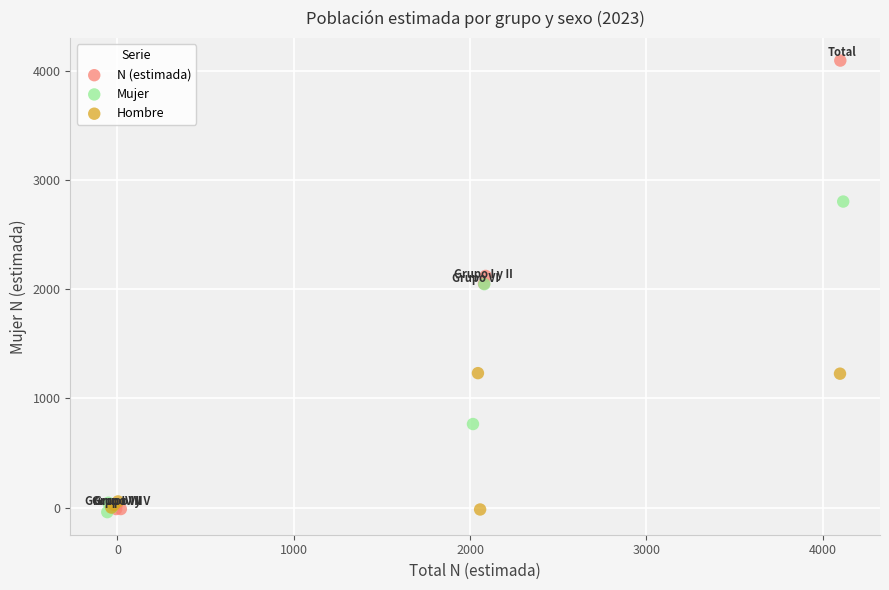

Which series has the widest spread of Y values?

N (estimada)